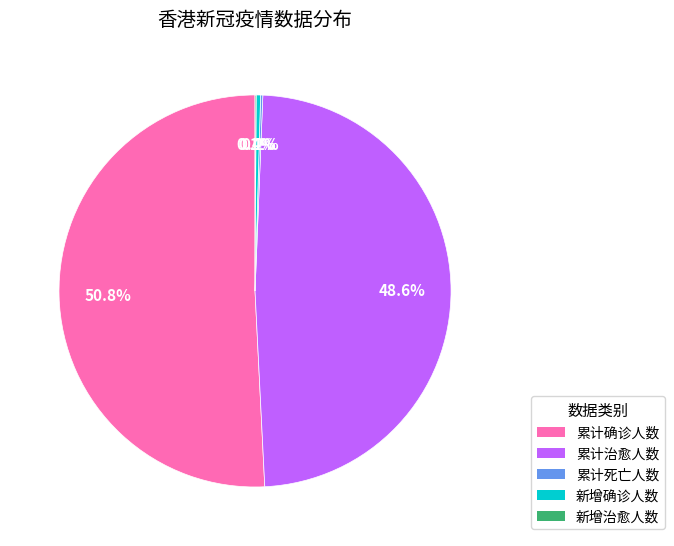

Is there a majority slice in this chart?

Yes